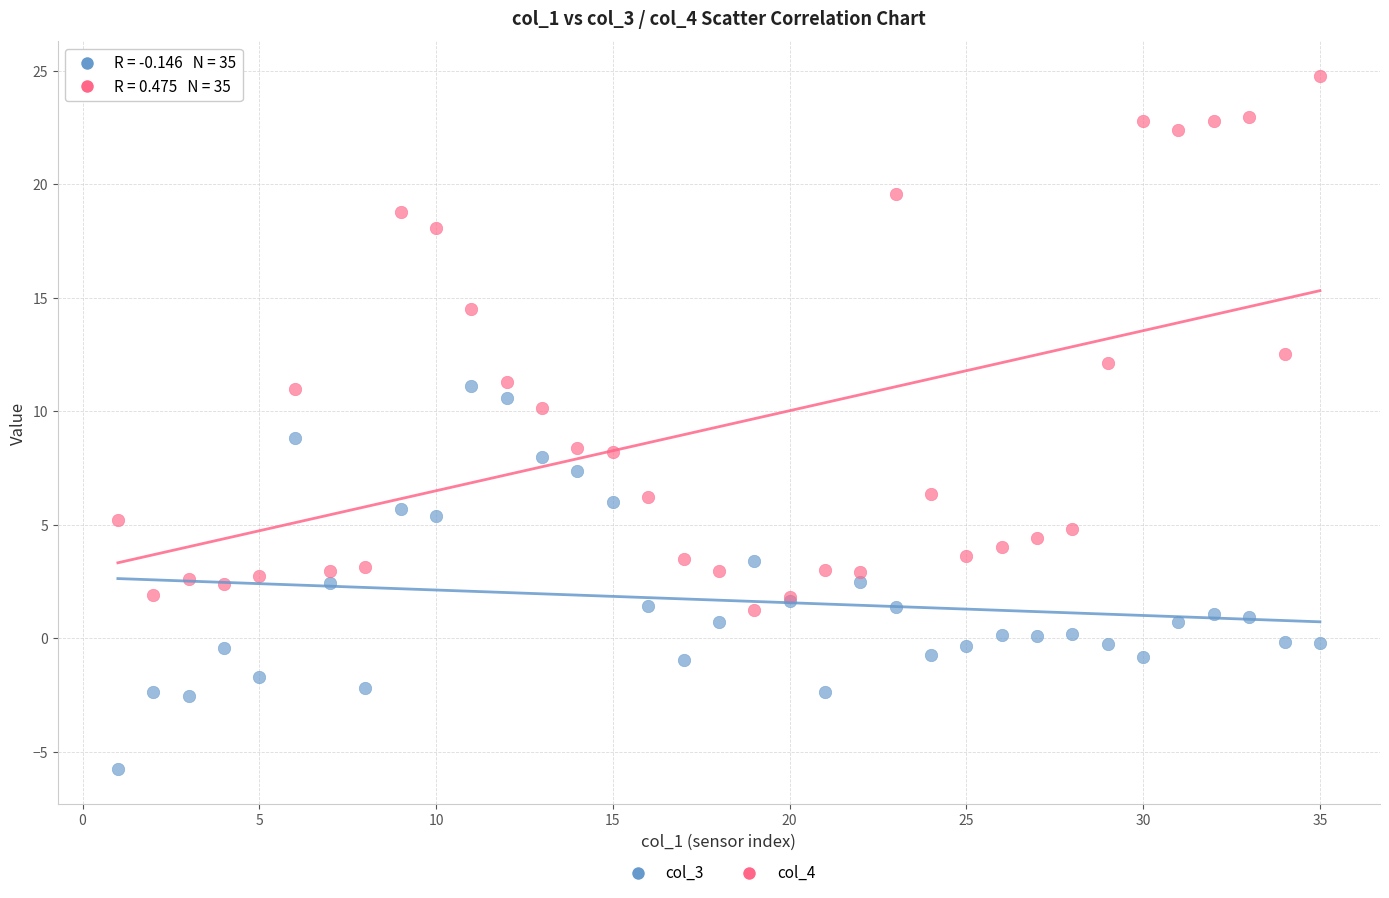

Which series reaches the maximum Y coordinate?

col_4